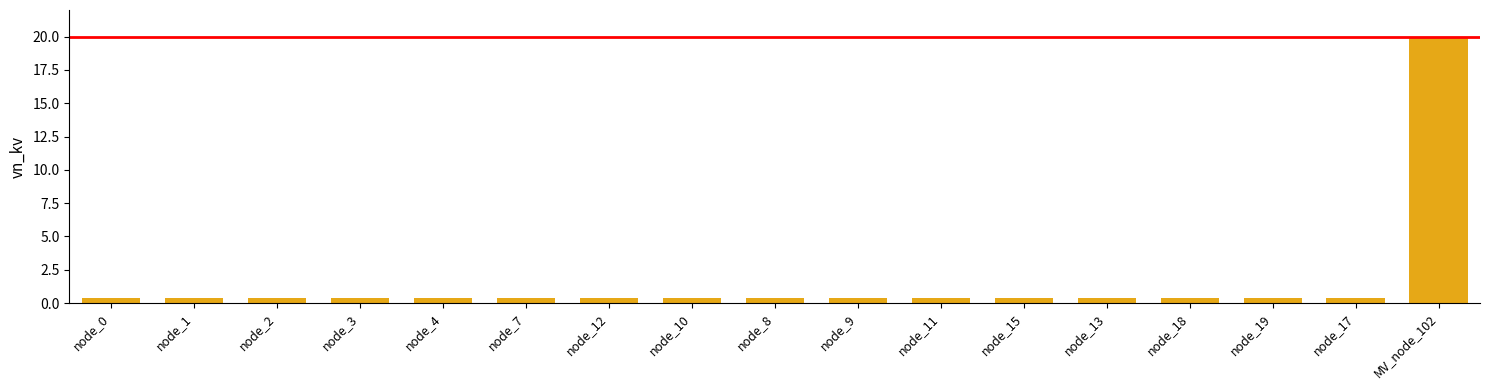

True or false: the data shows 20.0 at MV_node_102.

True